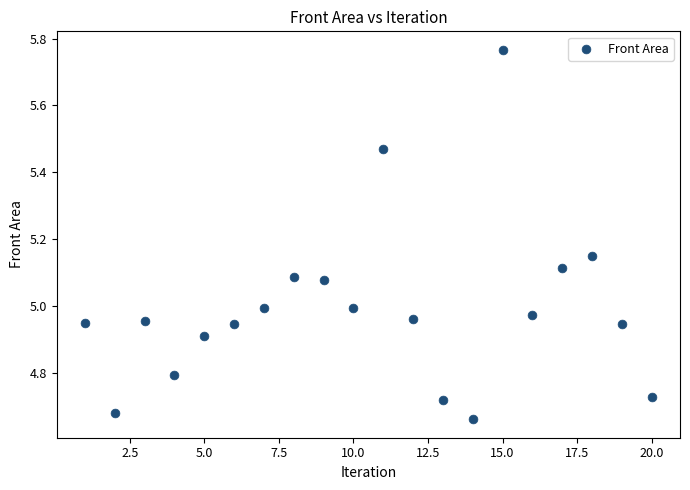

What is the range of Y values (max minus min)?

1.1